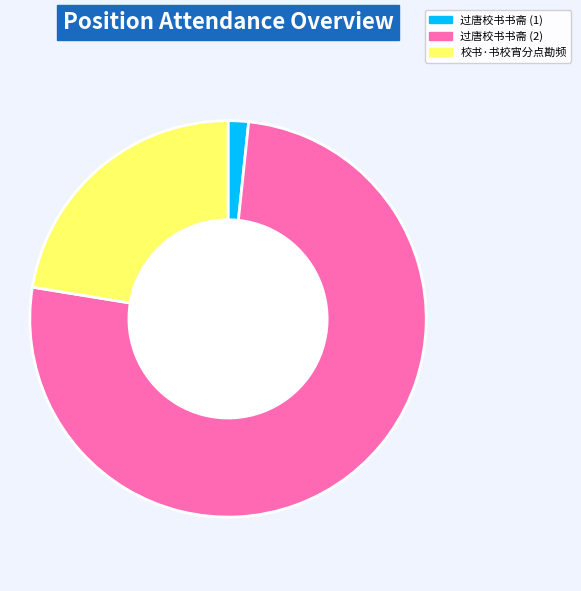

The 过唐校书书斋 (2) slice represents 70% of the pie. True or false?

False